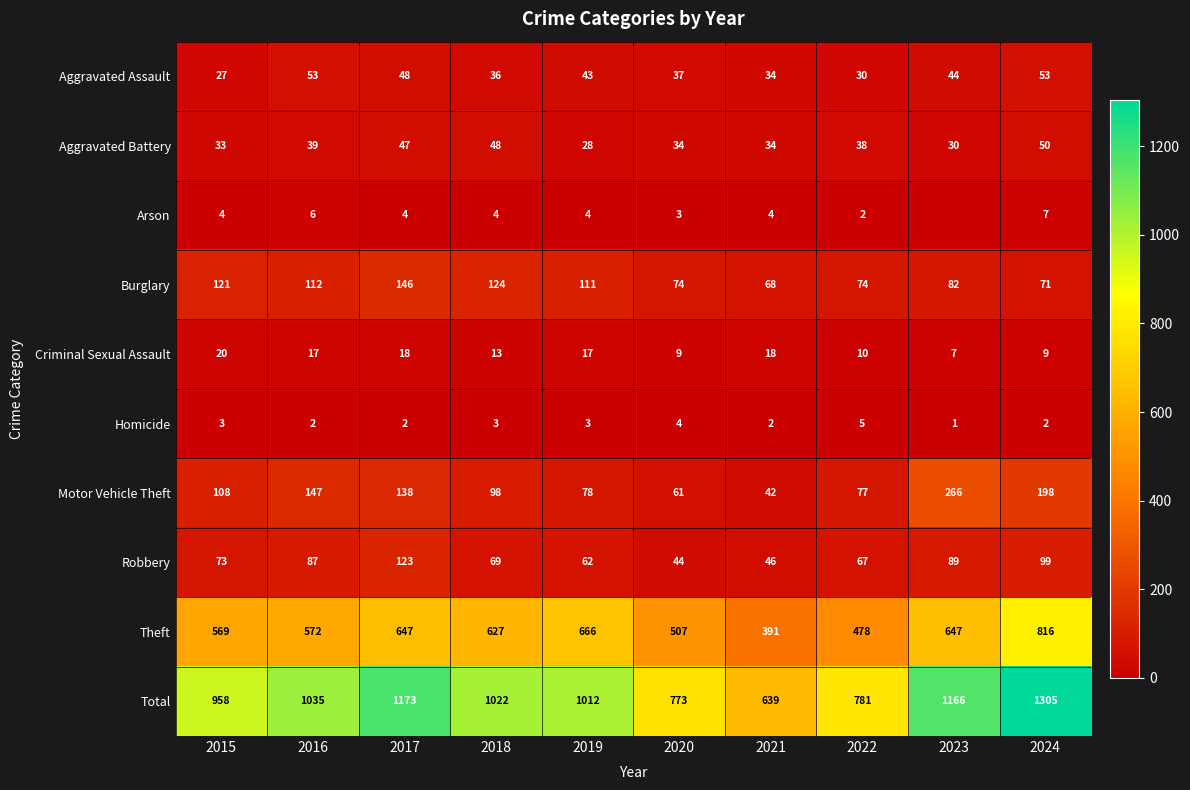

At which category is the sum across all series the highest?

2024